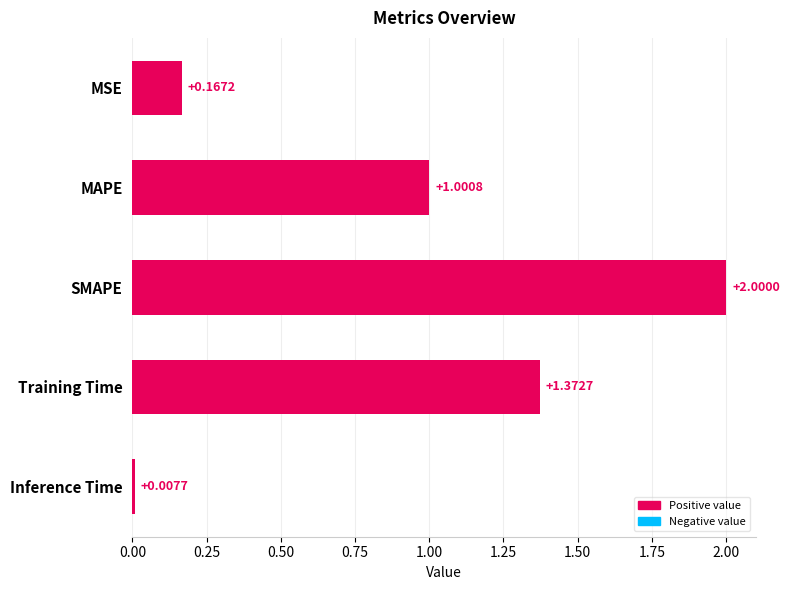

What is the label of the 5th bar from the bottom?

MSE